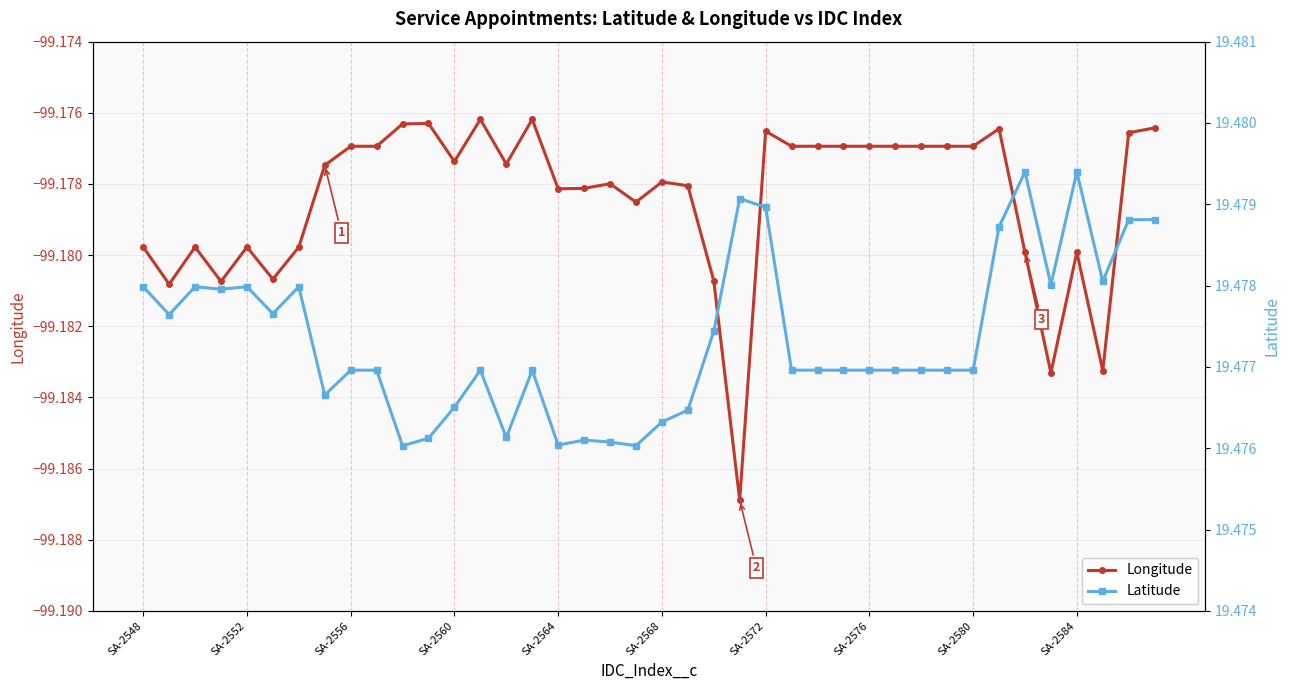

How many interior local peaks does the Longitude series have?

10